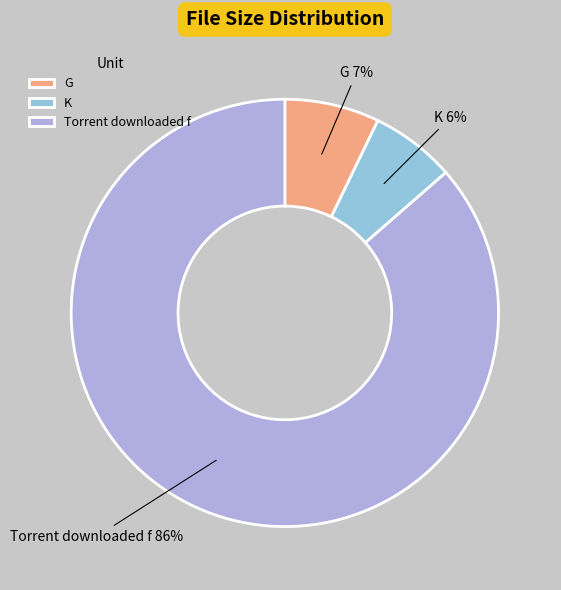

Rank the categories by value from highest to lowest.

Torrent downloaded f, G, K